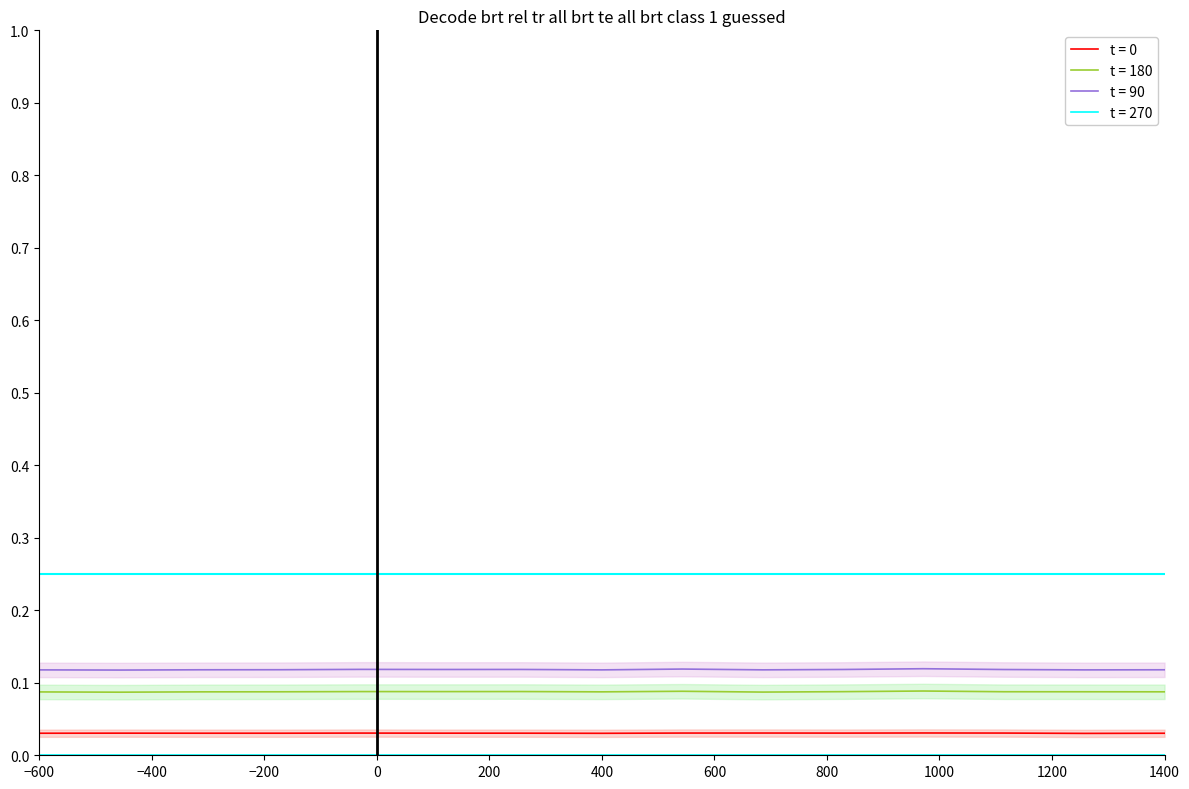

At how many categories does at least one series exceed 0?

15